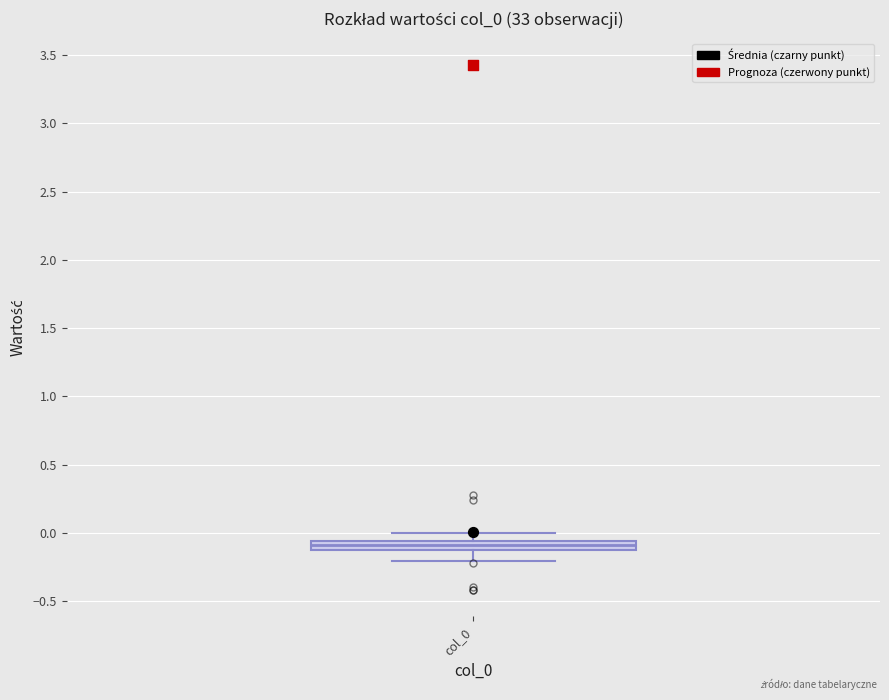

Where is the upper edge of the box for col_0 on the y-axis? The values are not printed on the chart, so give them approximately, as read against the axis.

-0.05